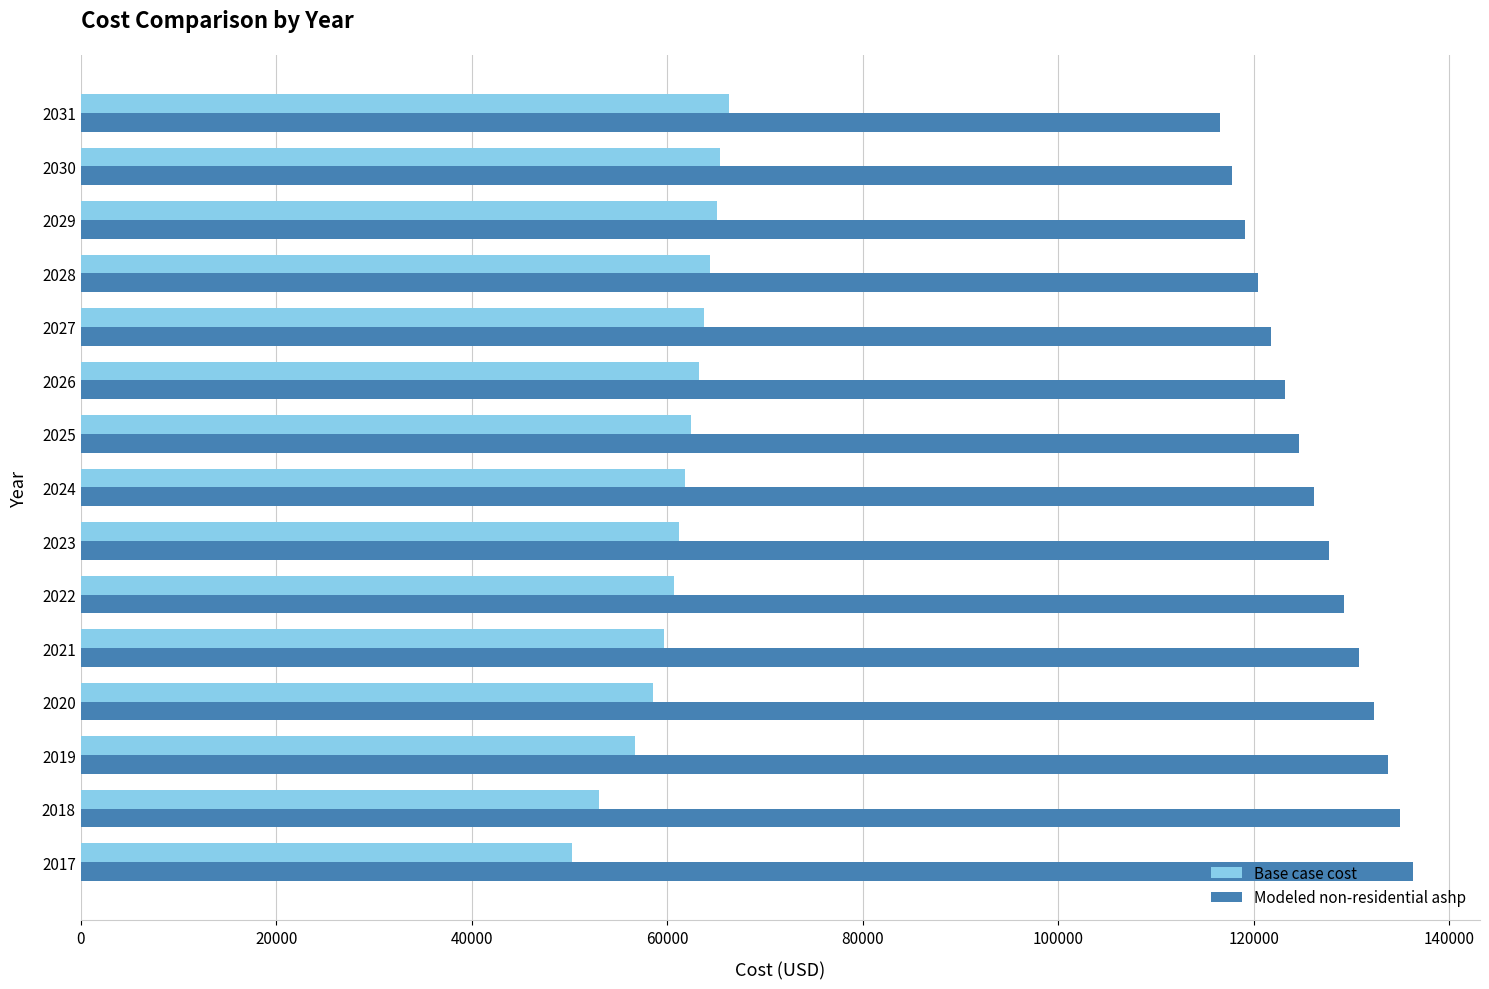

Rank the series by their maximum value, from highest to lowest.

Modeled non-residential ashp, Base case cost